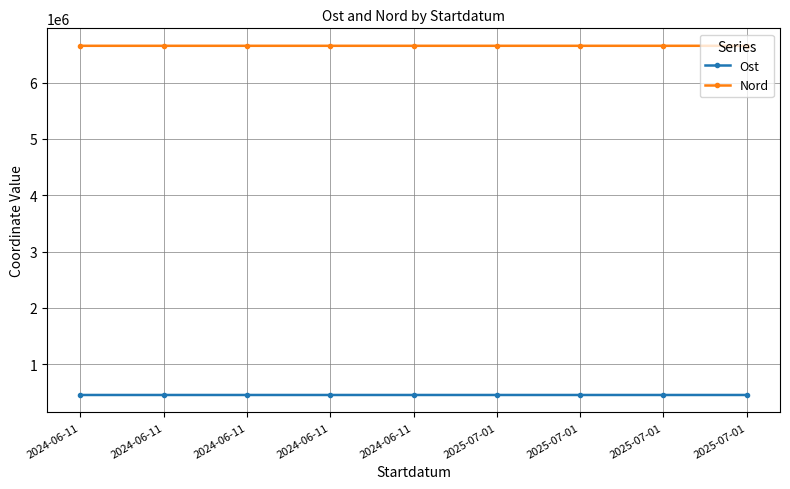

How many distinct data groups are displayed?

2